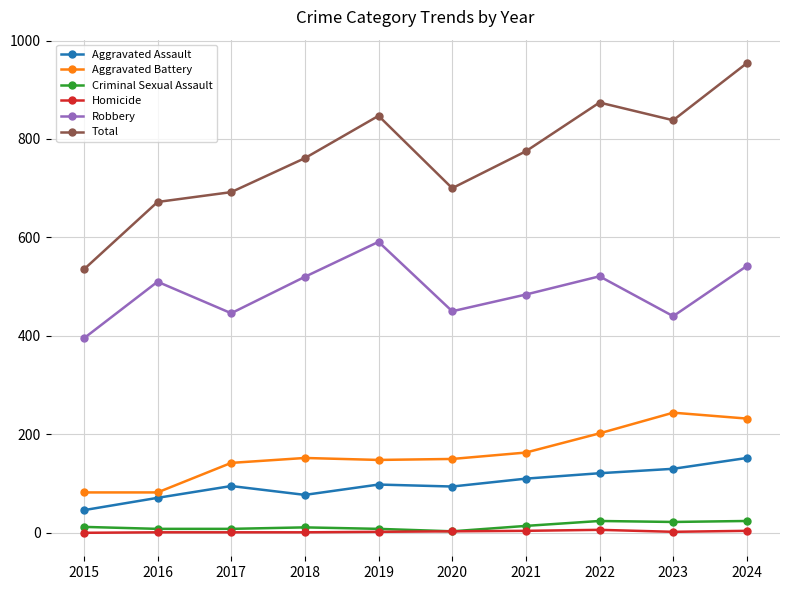

What is the difference between the maximum and minimum values in the Homicide series?

6